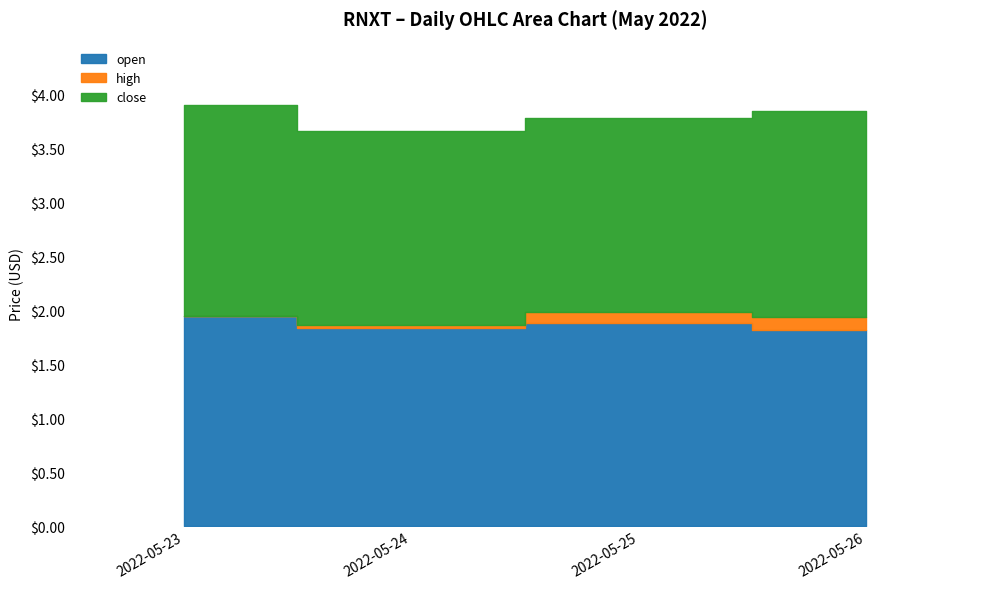

Is the value of close at 2022-05-25 greater than the value of open at 2022-05-24?

No